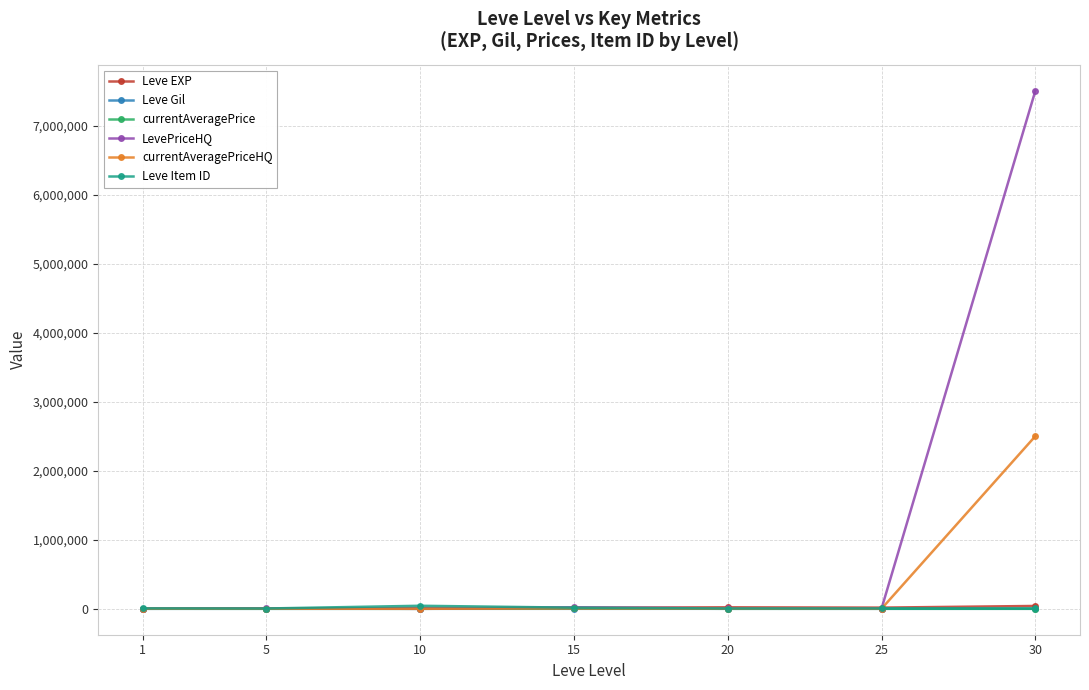

What is the greatest value displayed?

7504500.0